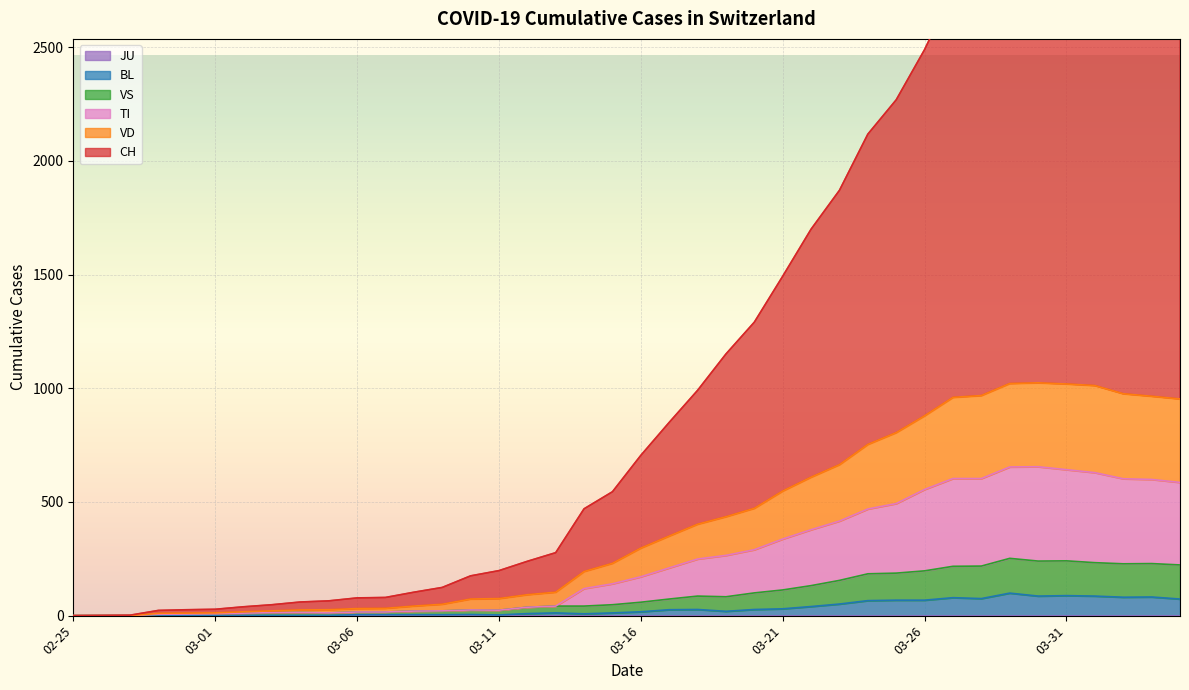

The value of CH at 2020-03-08 is 103. True or false?

True